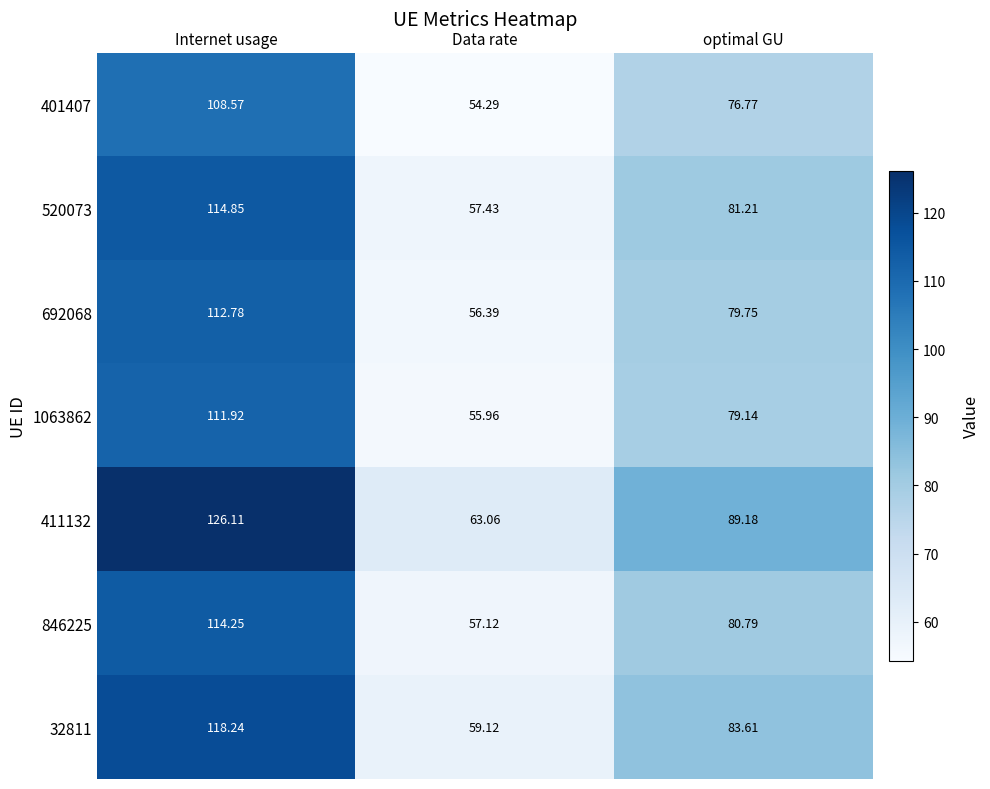

At which label does 692068 reach its peak?

Internet usage